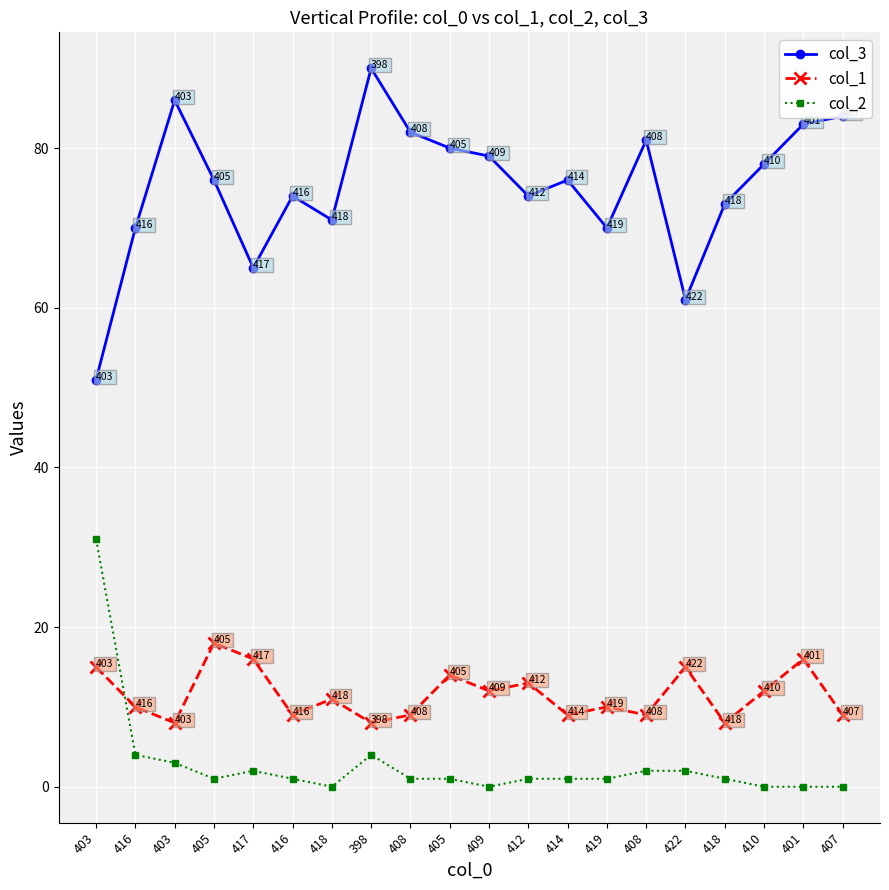

The col_3 series shows 109 at 418. True or false?

False